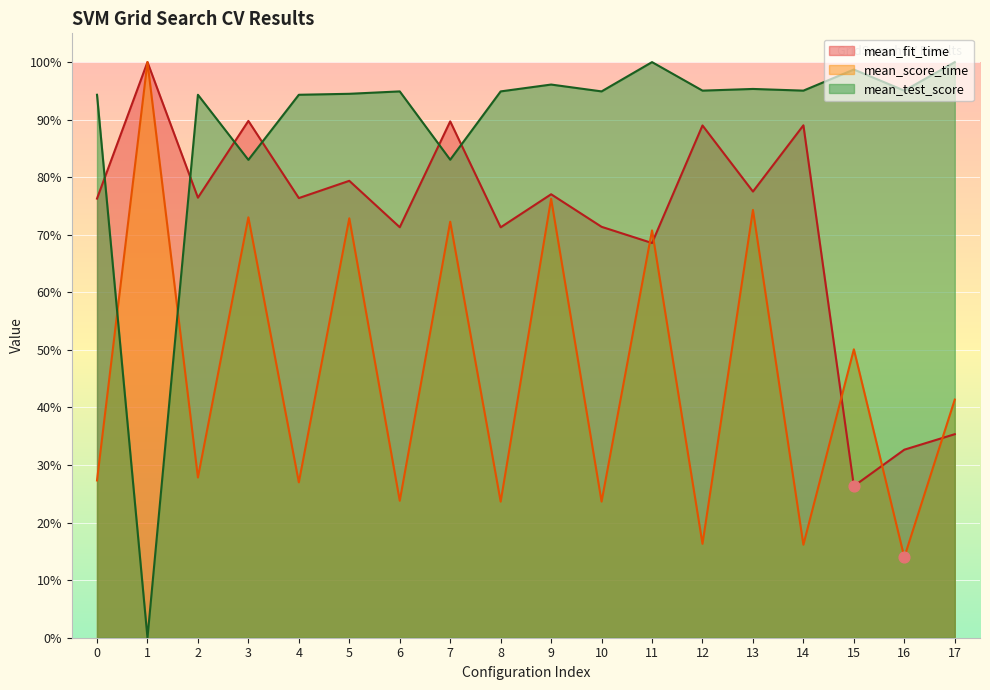

Which series has the widest spread of Y values?

mean_test_score